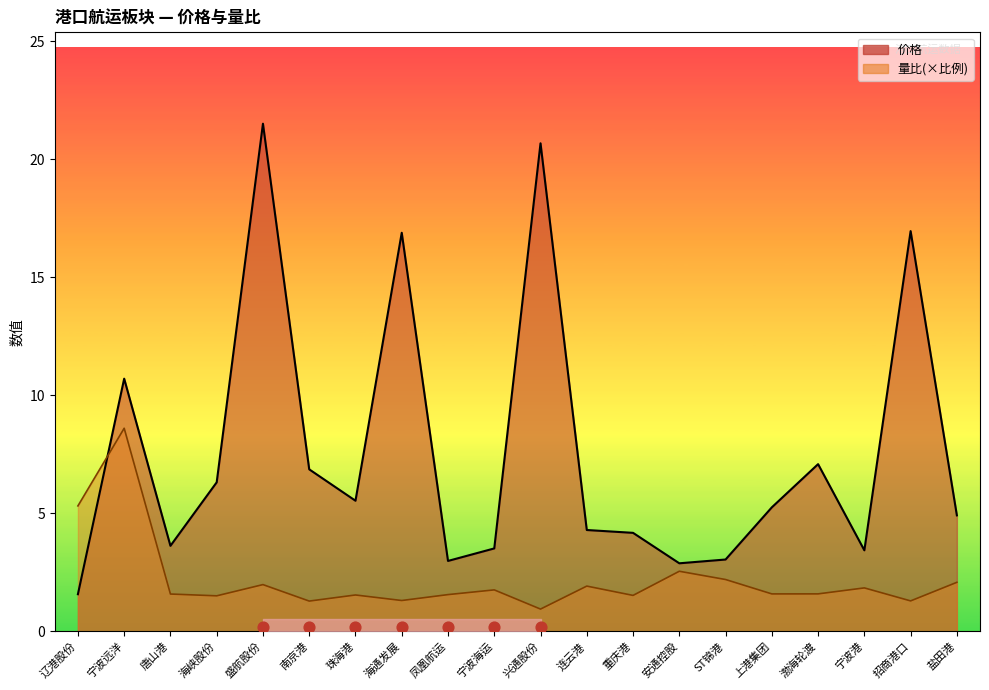

Which series contains the lowest Y value?

量比